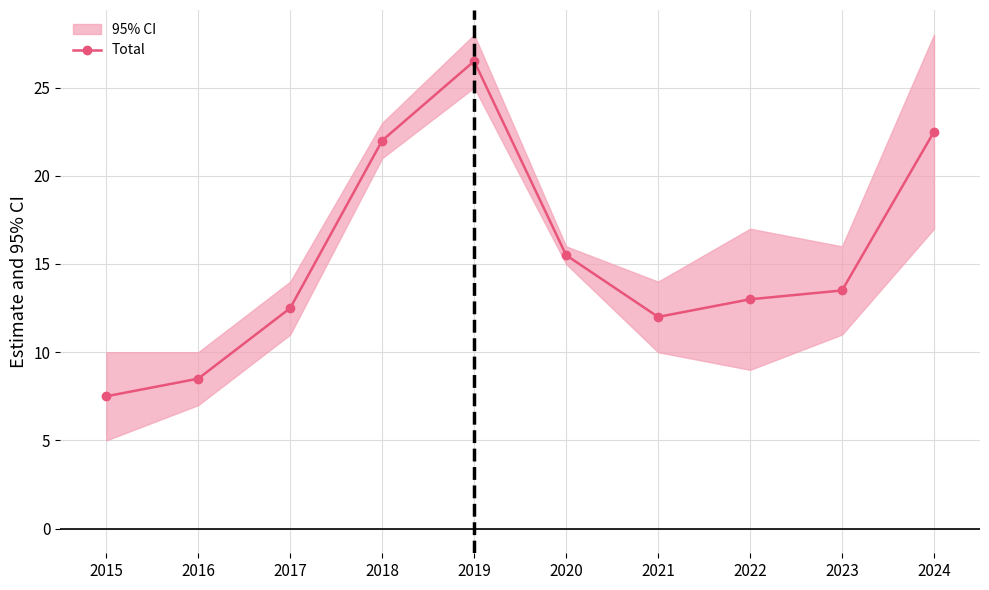

Is this an area chart (filled region under the line)?

No